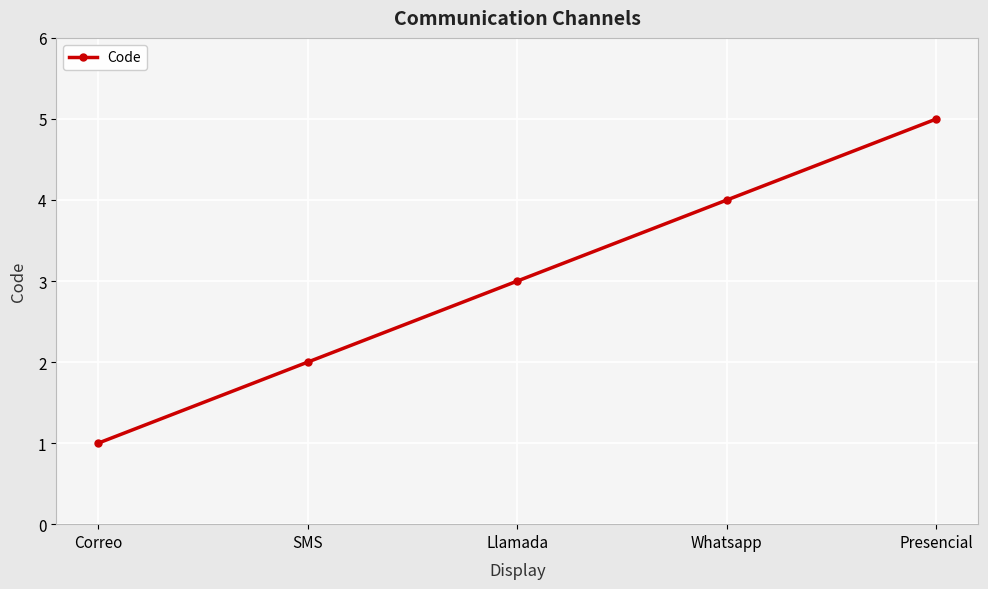

What is the sum of all values?

15